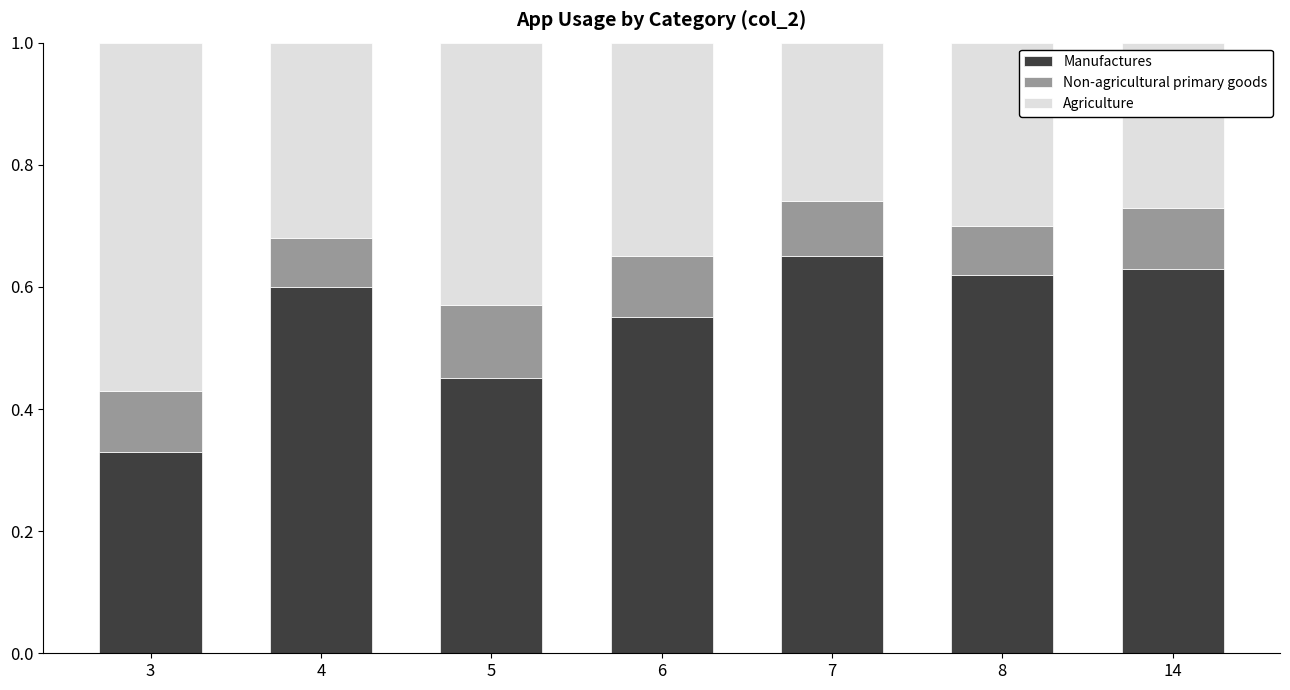

What is the total value across all series at 6?

1.0